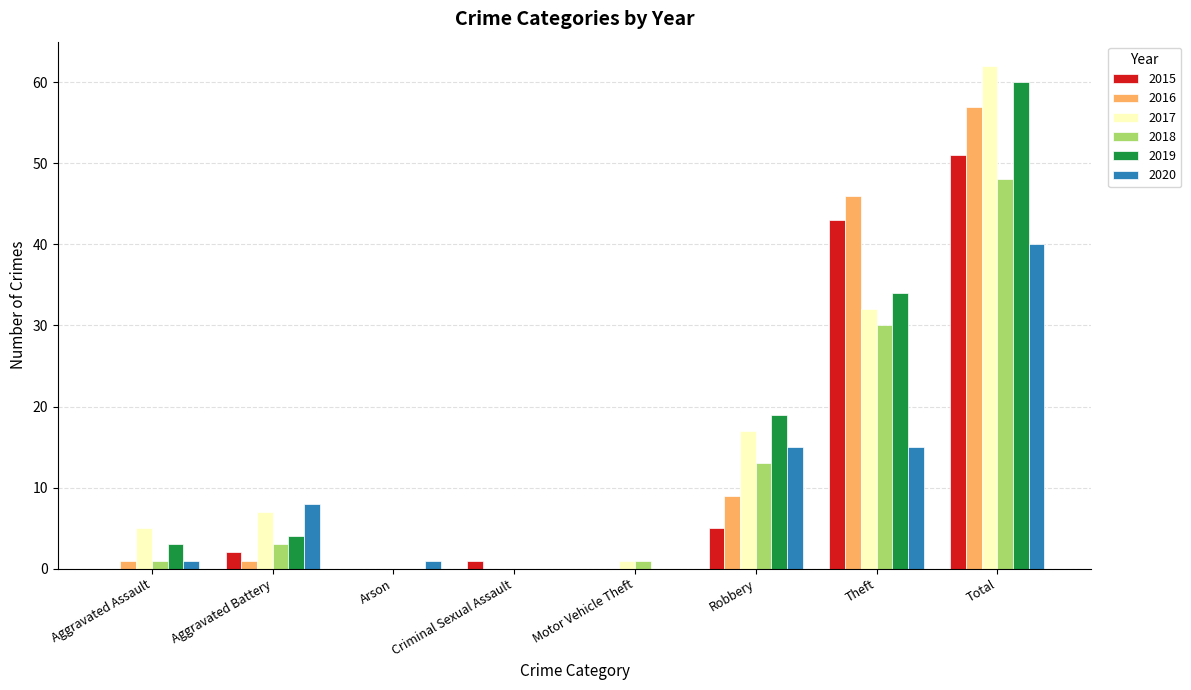

At which category is the sum across all series the highest?

Total